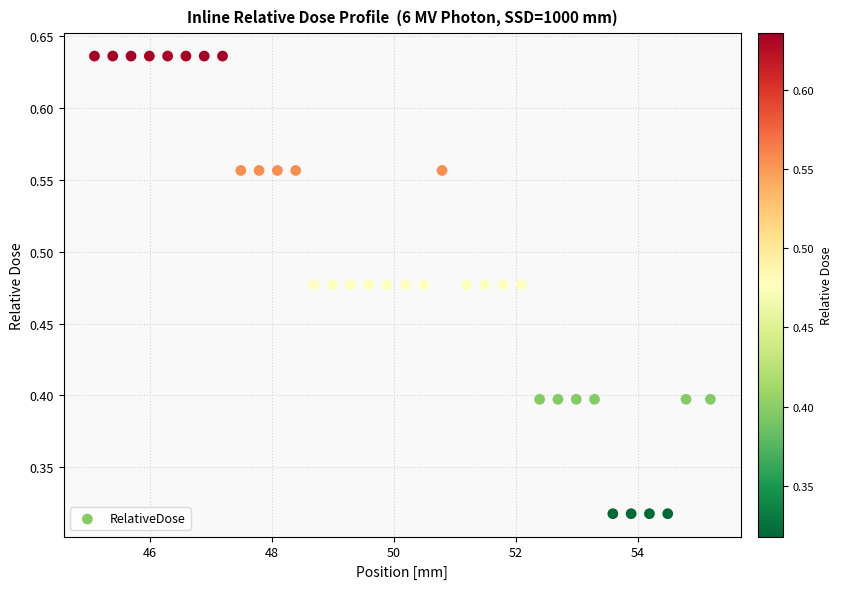

What is the range of X values (max minus min)?

10.1